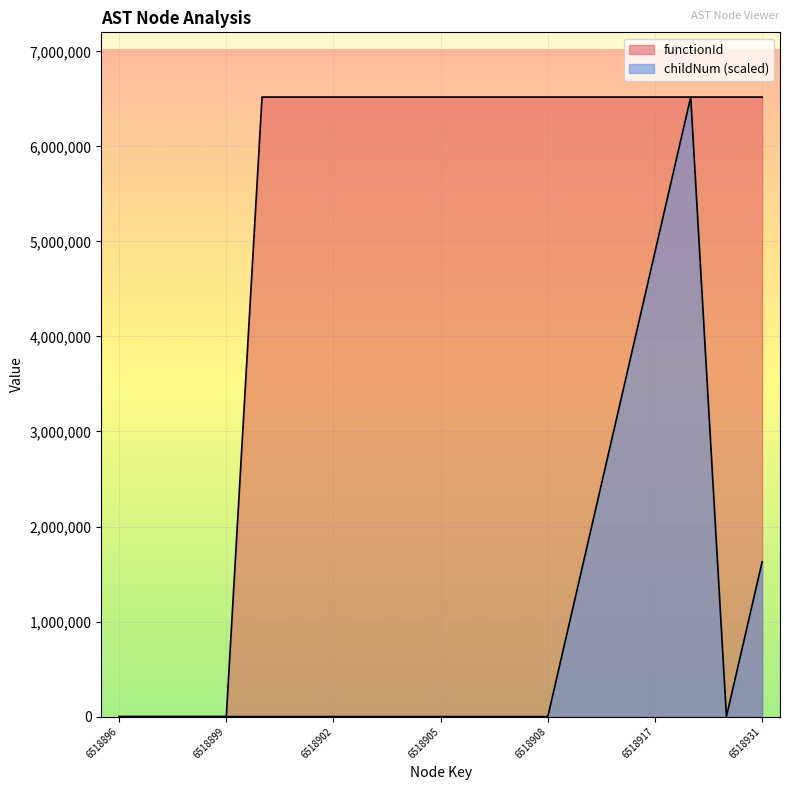

What are all the series names shown in the legend?

functionId, childNum